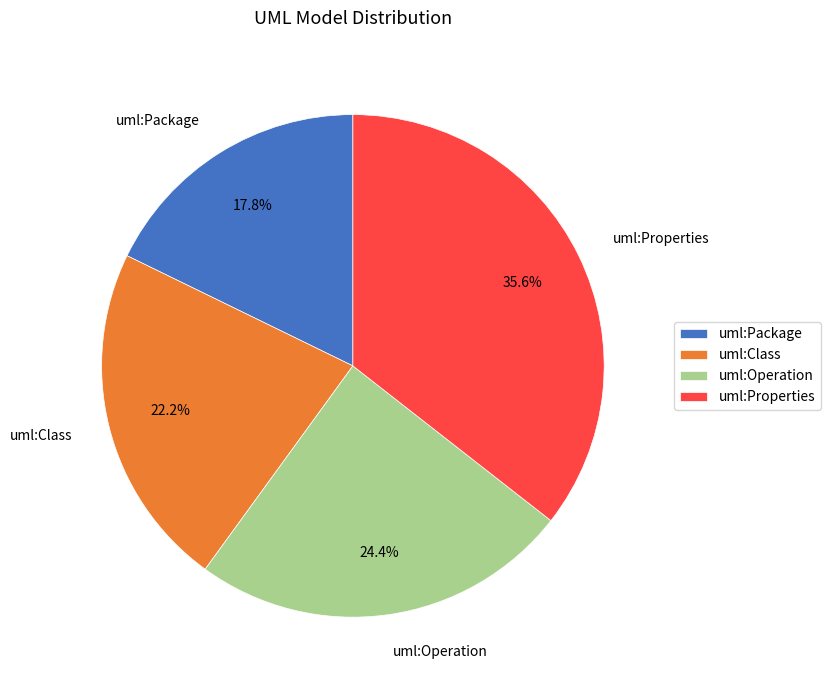

Which category has the biggest portion of the pie?

uml:Properties